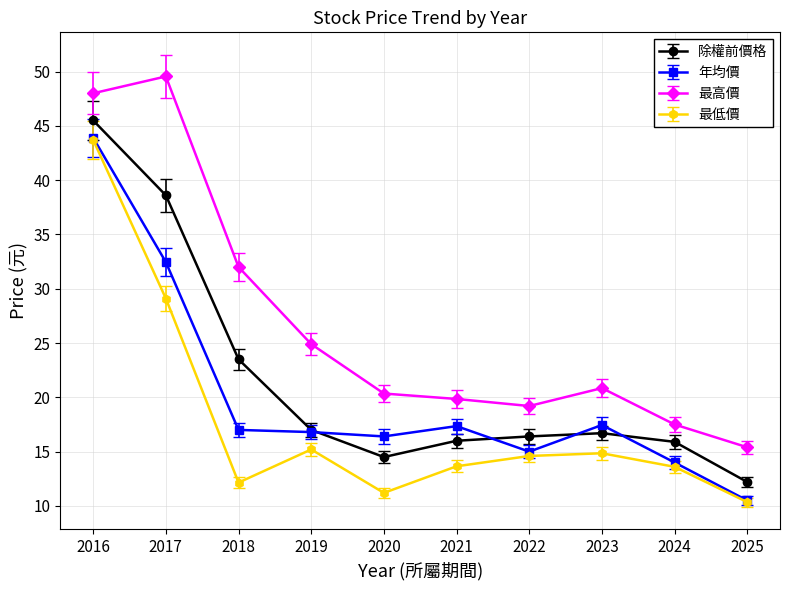

True or false: 最高價 and 除權前價格 cross at least once.

False